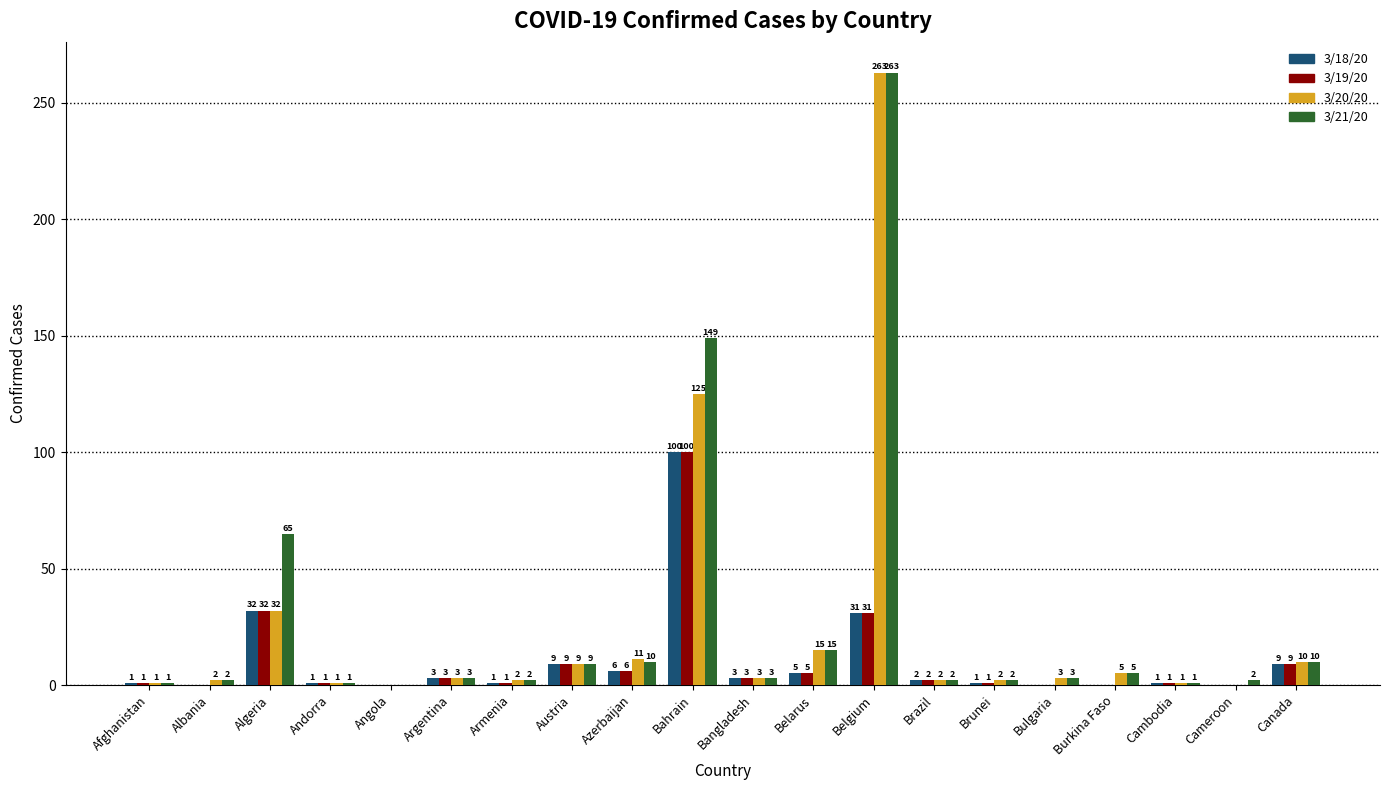

Which series has the largest total across all categories?

3/21/20